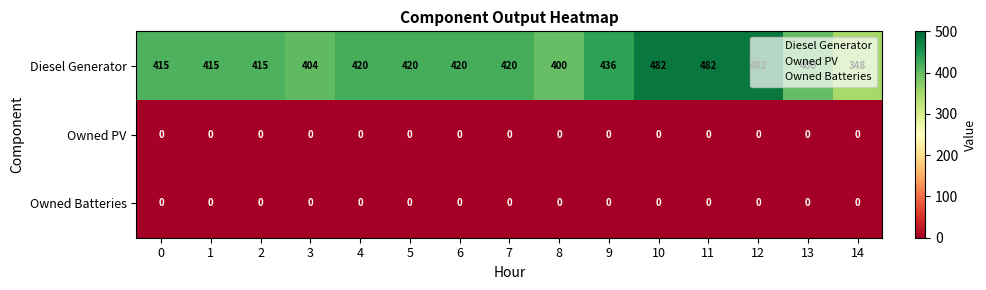

What is the difference between the maximum and minimum values in the Diesel Generator series?

134